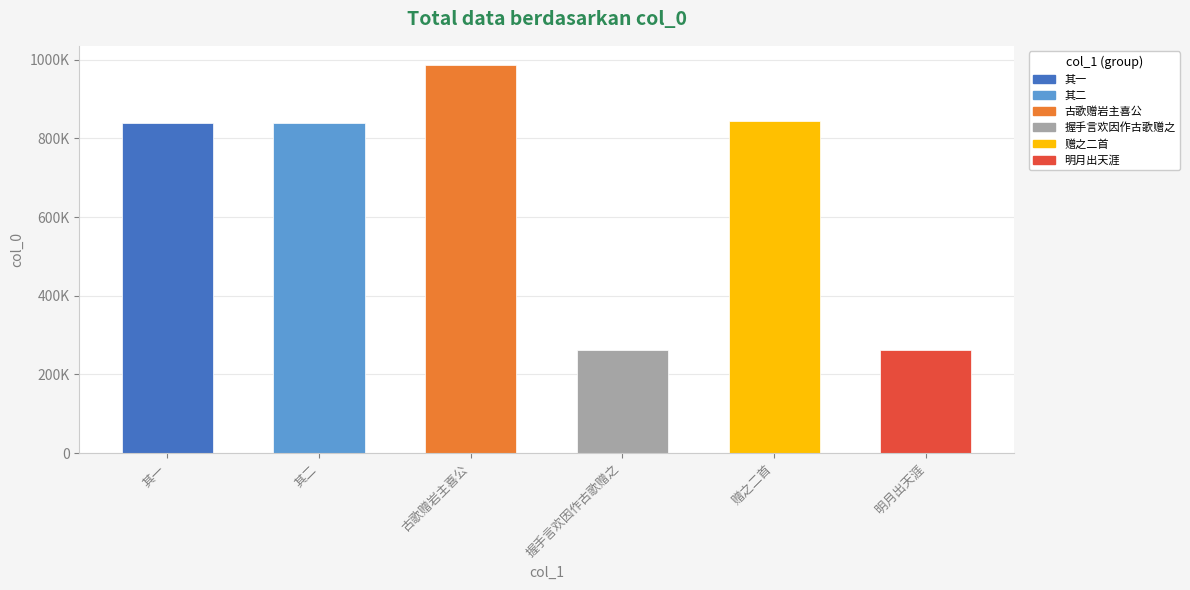

What is the label of the 6th bar from the left?

明月出天涯